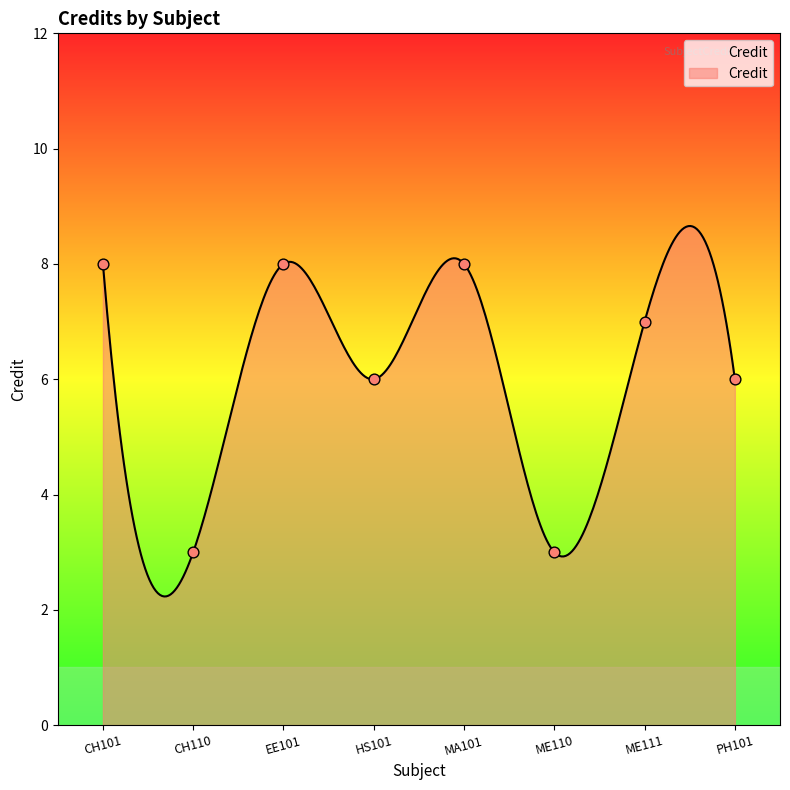

Between MA101 and EE101, which is larger?

MA101